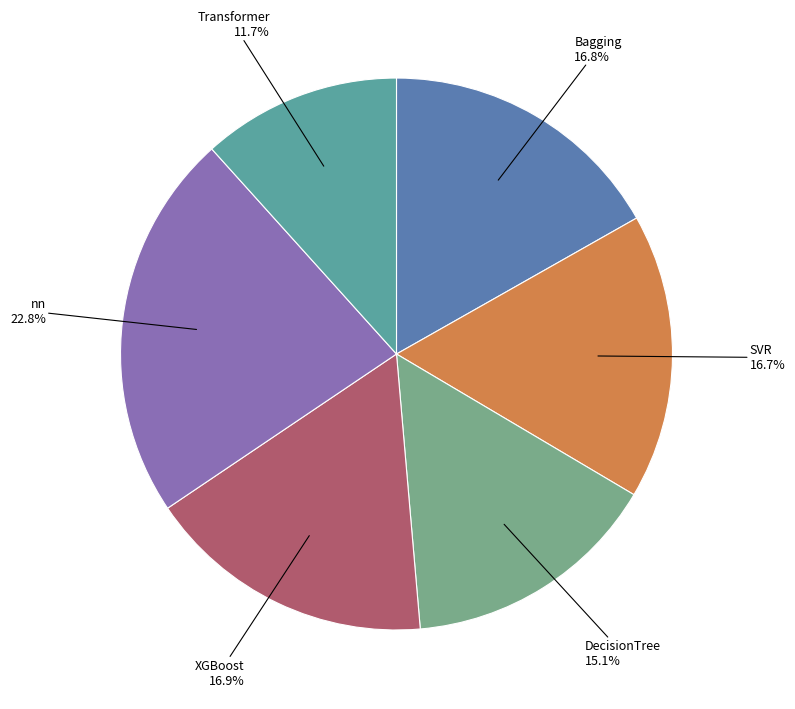

To the nearest percent, what is the difference between the largest and smallest slice percentages?

11%